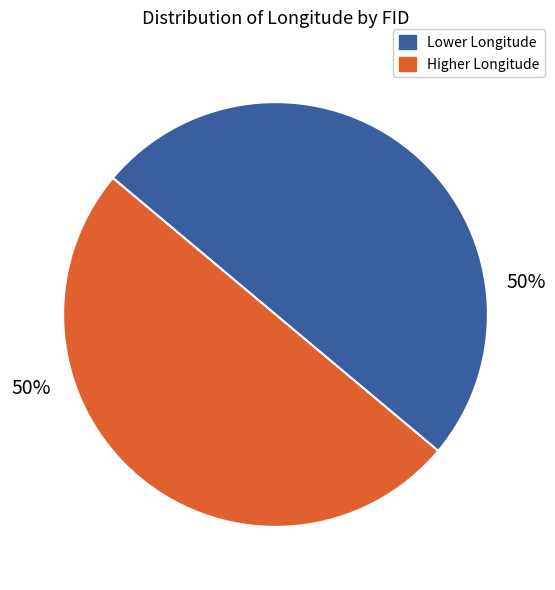

To the nearest percent, what is the average slice percentage?

50%